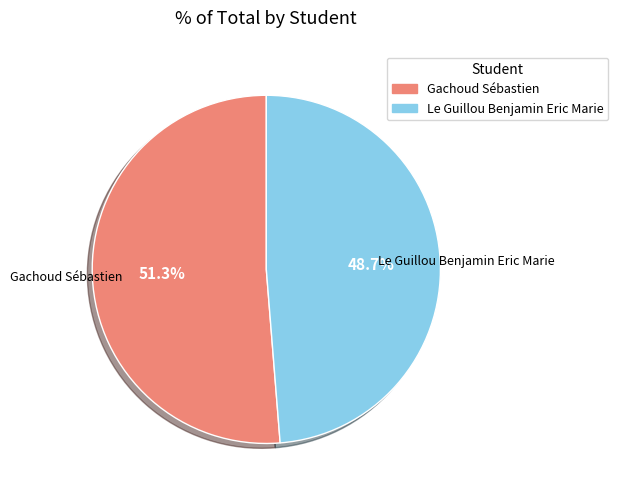

Between Gachoud Sébastien and Le Guillou Benjamin Eric Marie, which is larger?

Gachoud Sébastien